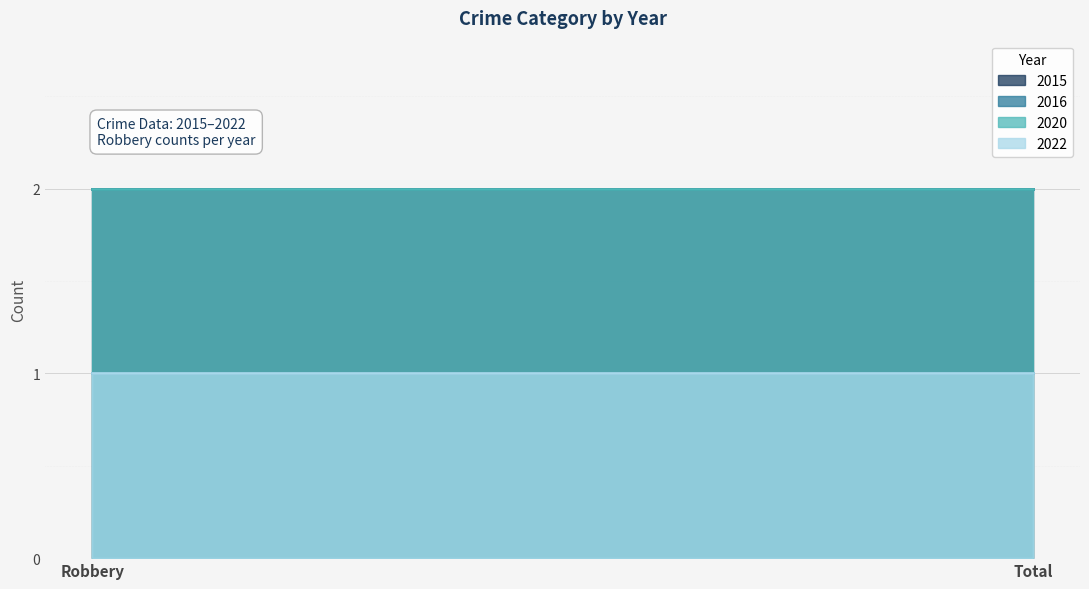

Which category has the lowest value in the 2015 series?

Robbery